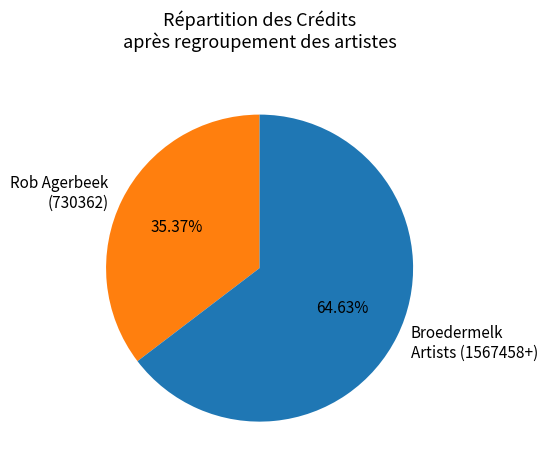

To the nearest percent, what portion does Rob Agerbeek (730362) represent?

35%